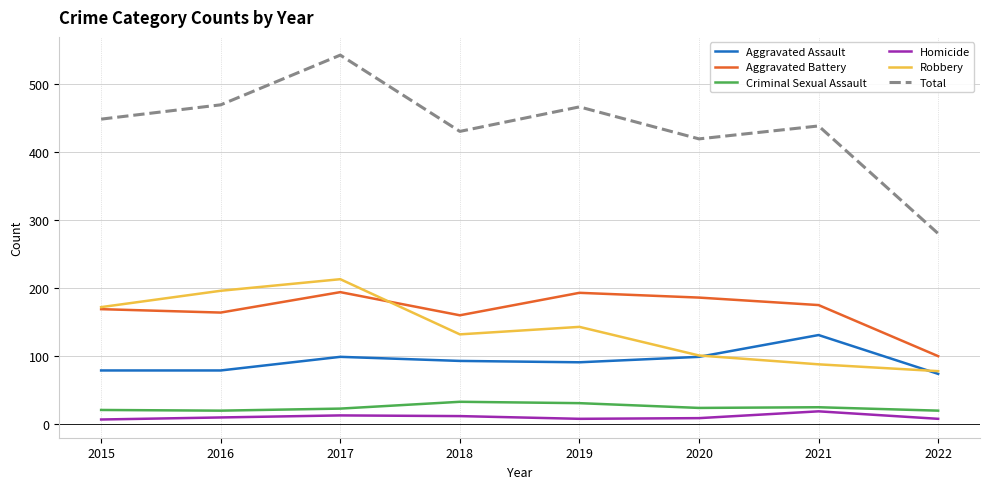

What is the average value of the Aggravated Assault series?

93